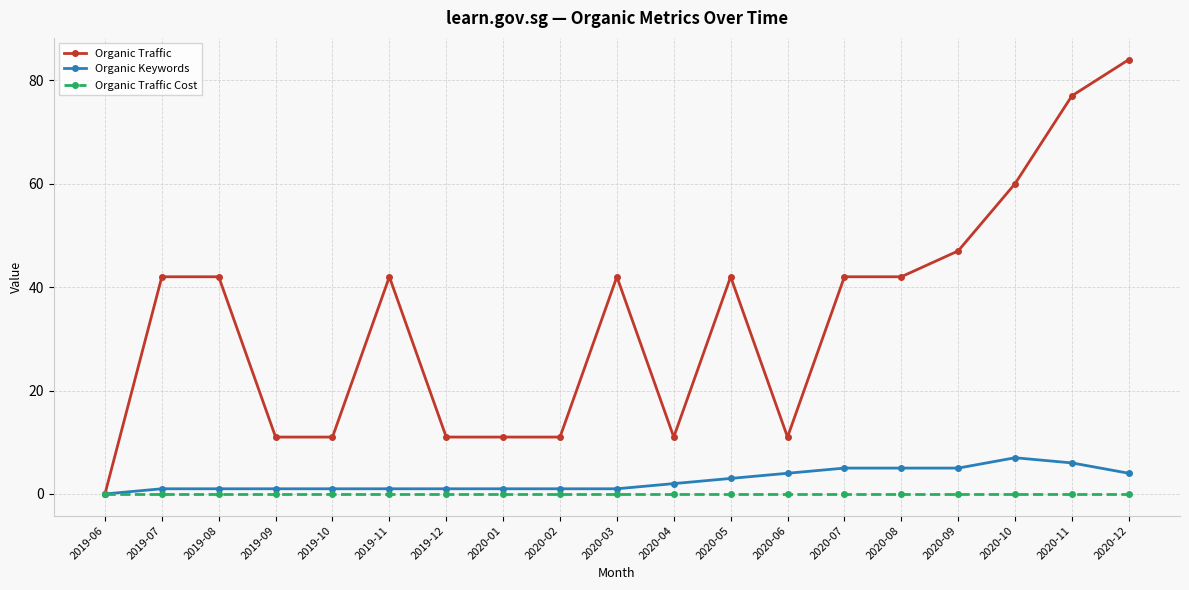

At 2019-12, list the series in order from smallest to largest.

Organic Traffic Cost, Organic Keywords, Organic Traffic